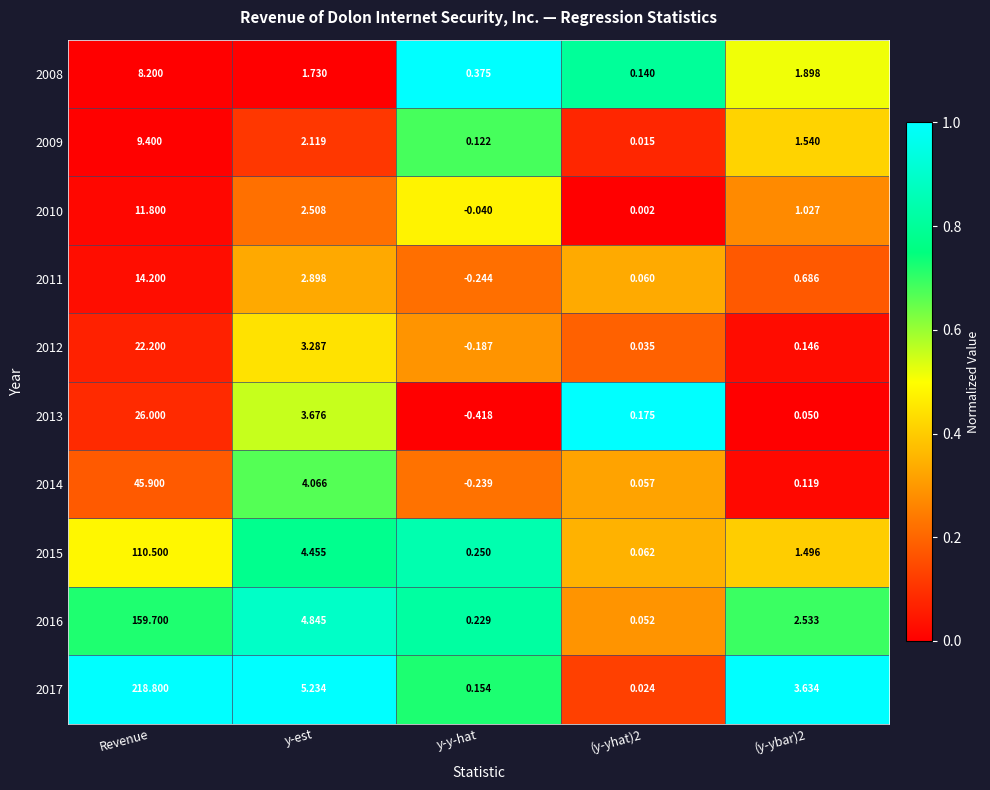

Which label corresponds to the smallest value in the chart?

y-y-hat